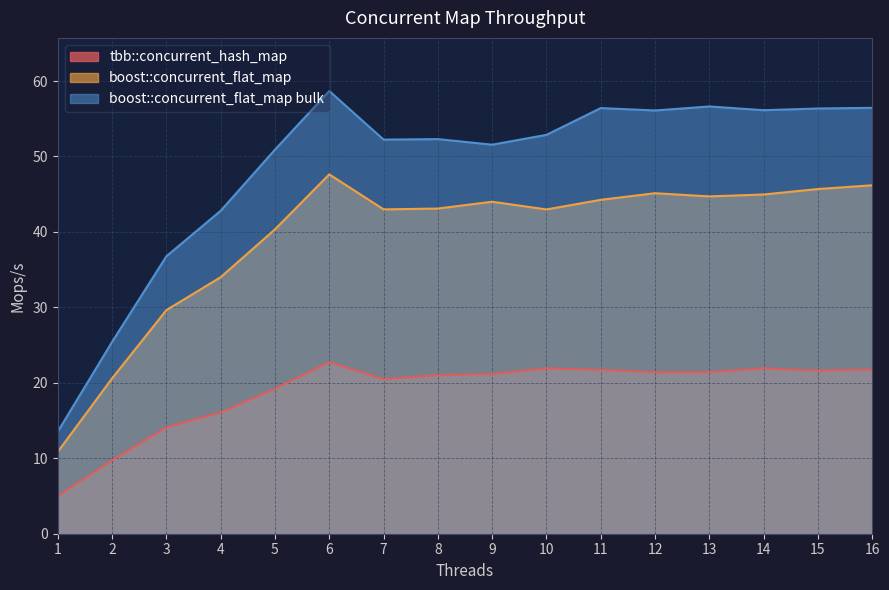

Rank the series by their average value, from highest to lowest.

boost::concurrent_flat_map bulk, boost::concurrent_flat_map, tbb::concurrent_hash_map